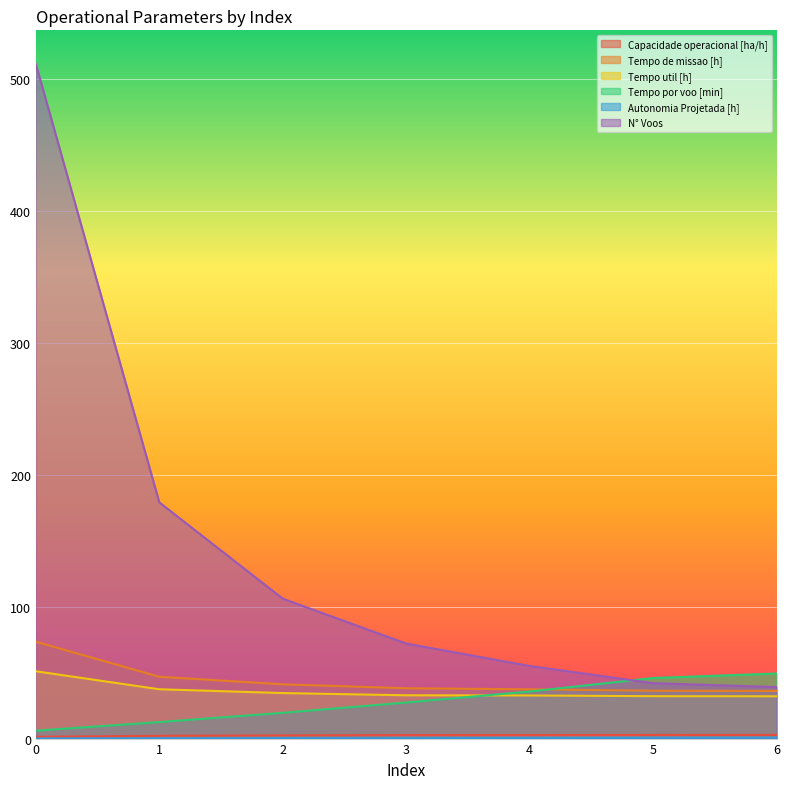

Read the Autonomia Projetada [h] value at 1.

0.2